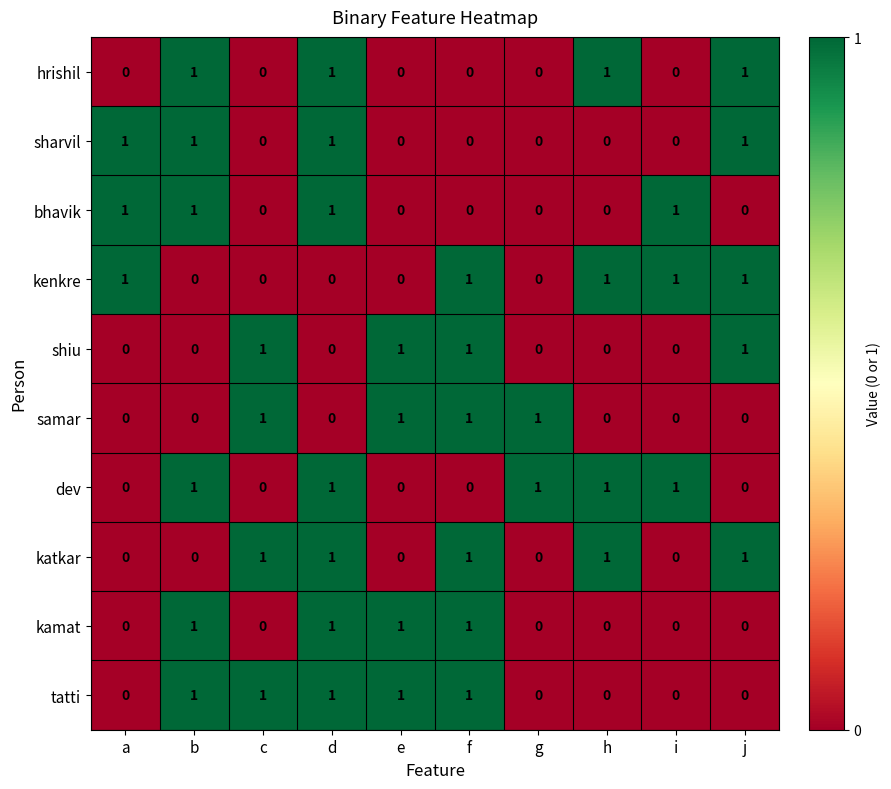

Count the bhavik values in the range 0 to 1.

10